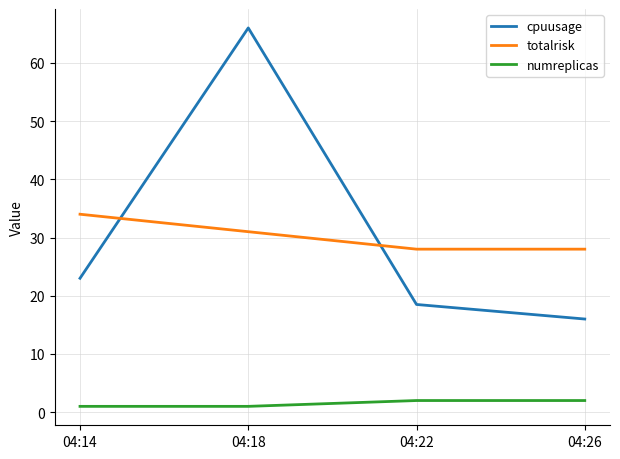

What value does the cpuusage series have at 04:22?

18.5